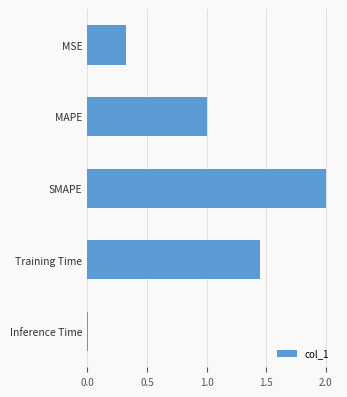

The value at SMAPE is 0.8. True or false?

False